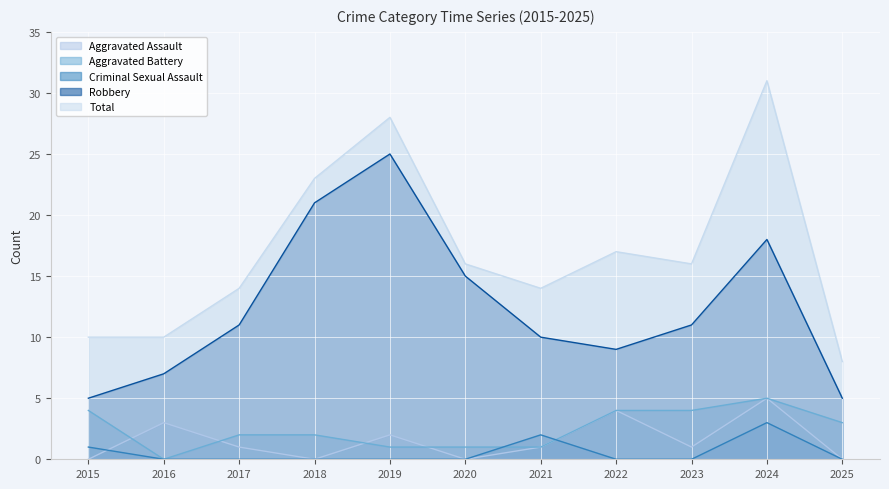

At which category is the sum across all series the highest?

2024